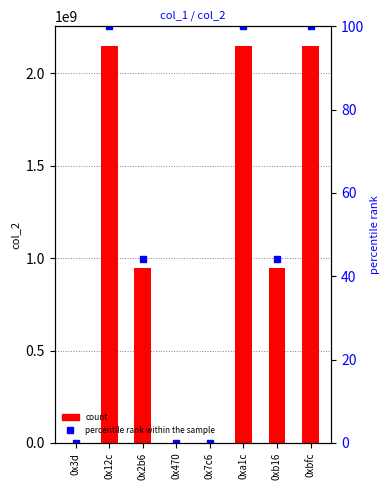

Reading left to right, what are all the values shown in this chart?

col_2: 0x3d=320.0	0x12c=2147483647.0	0x2b6=946026339.0	0x470=320.0	0x7c6=320.0	0xa1c=2147483647.0	0xb16=946026339.0	0xbfc=2147483647.0
percentile rank within the sample: 0x3d=0.0	0x12c=100.0	0x2b6=44.1	0x470=0.0	0x7c6=0.0	0xa1c=100.0	0xb16=44.1	0xbfc=100.0